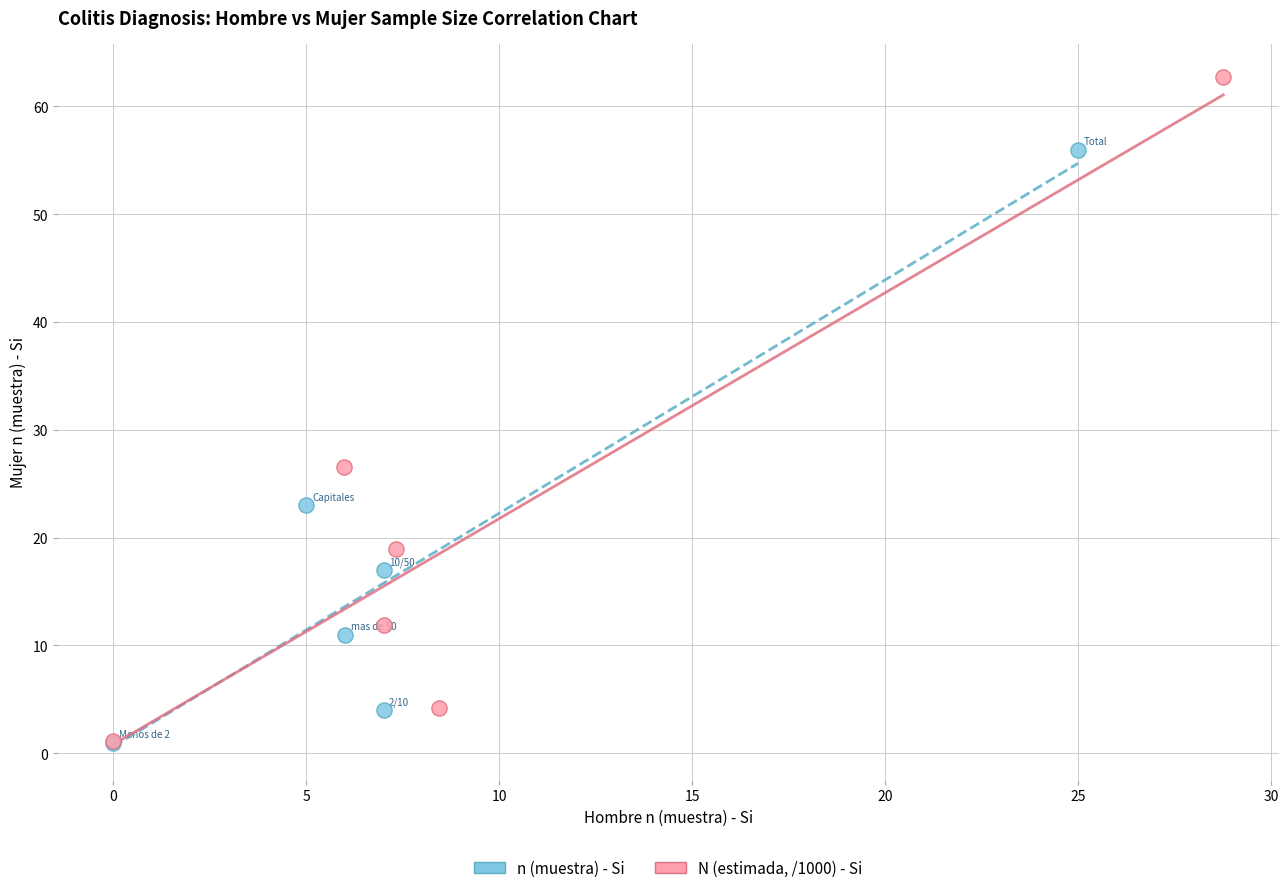

Which series has the largest Y range (max minus min)?

N (estimada, /1000) - Si